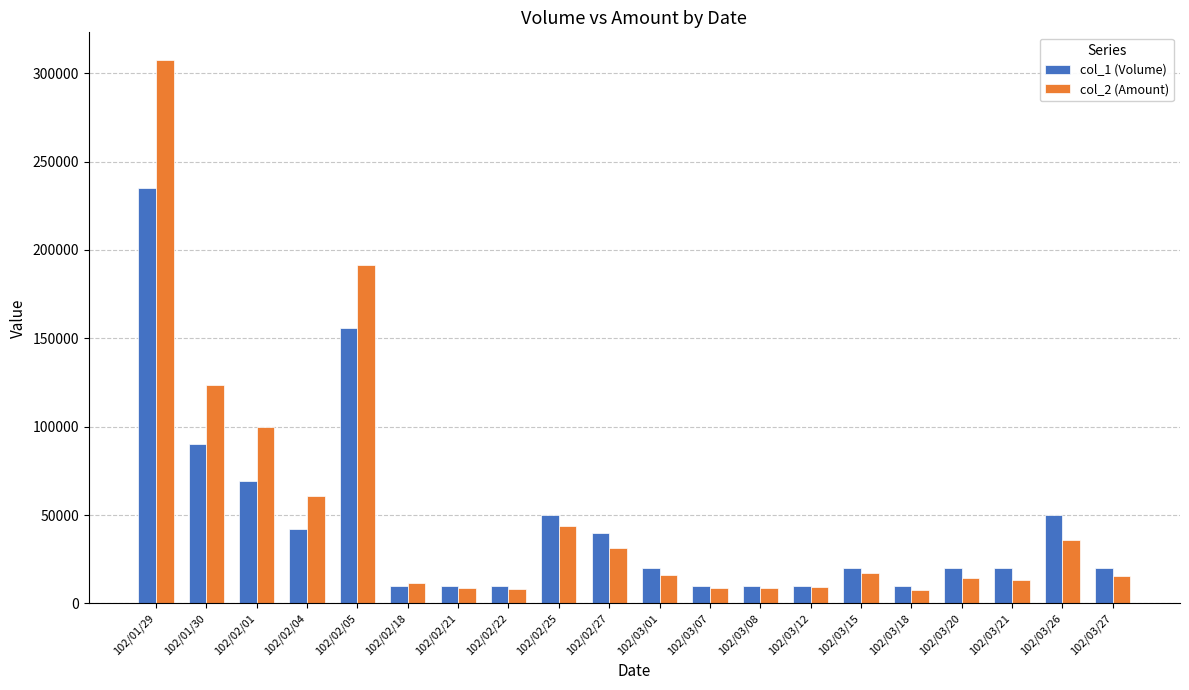

What is the total value across all series at 102/03/15?

37400